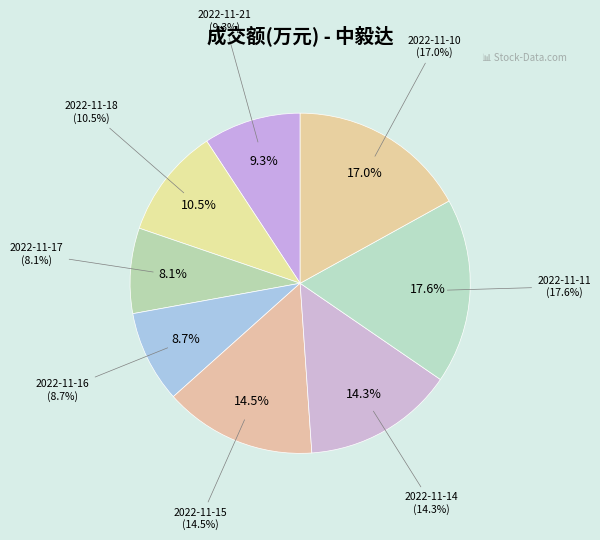

To the nearest percent, what is the difference between the largest and smallest slice percentages?

9%